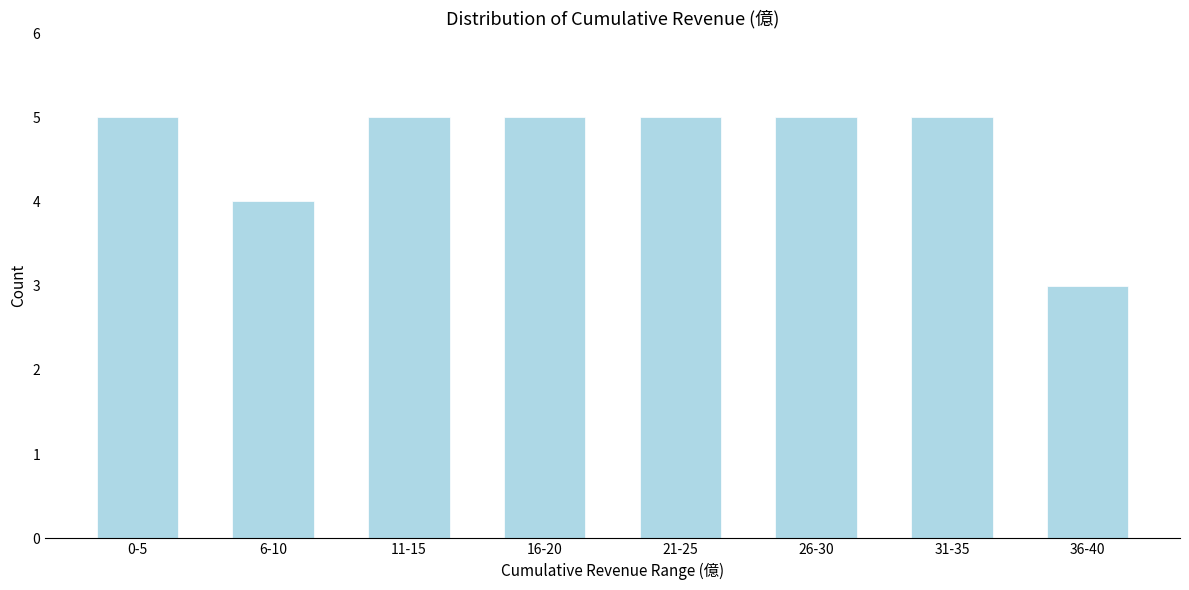

Reading right to left, transcribe all the data shown in this chart.

3	5	5	5	5	5	4	5